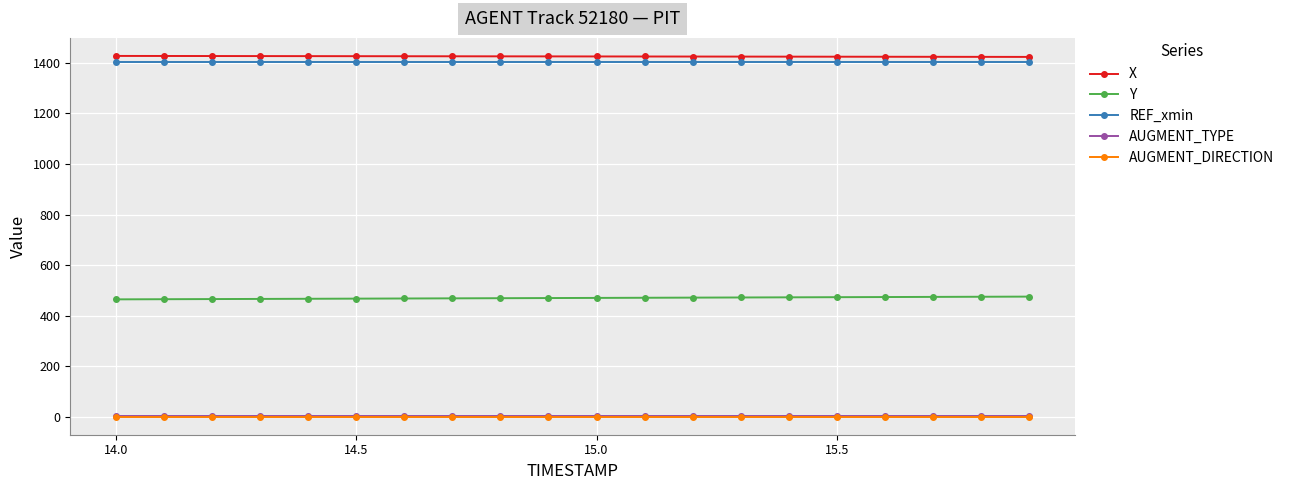

What is the greatest value displayed?

1427.8